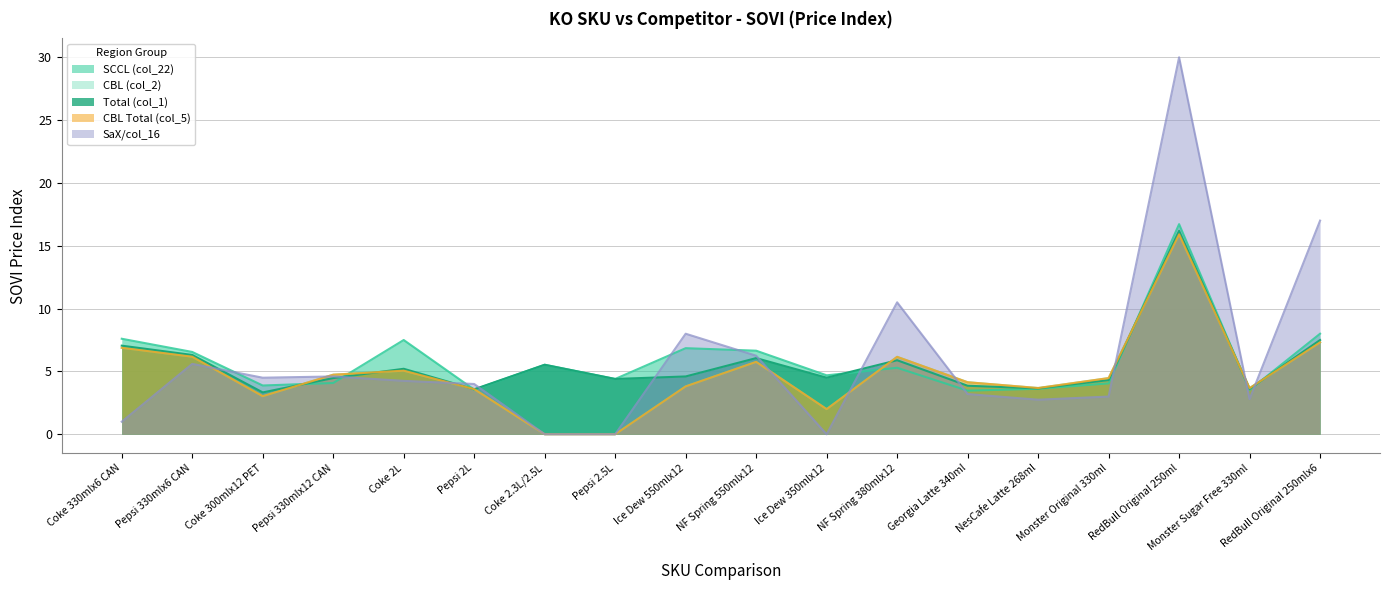

At how many categories does at least one series exceed 10?

3